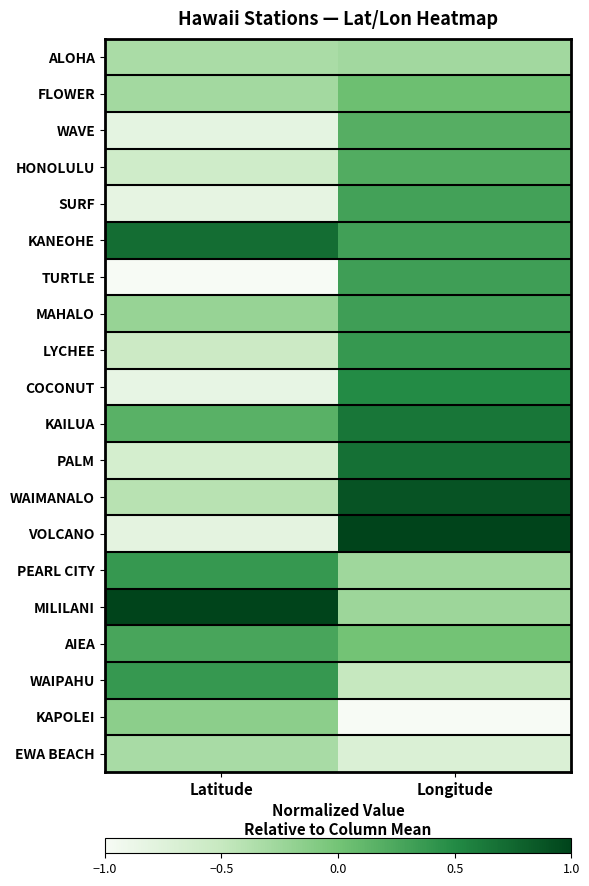

What is the maximum value shown in the chart?

1.0